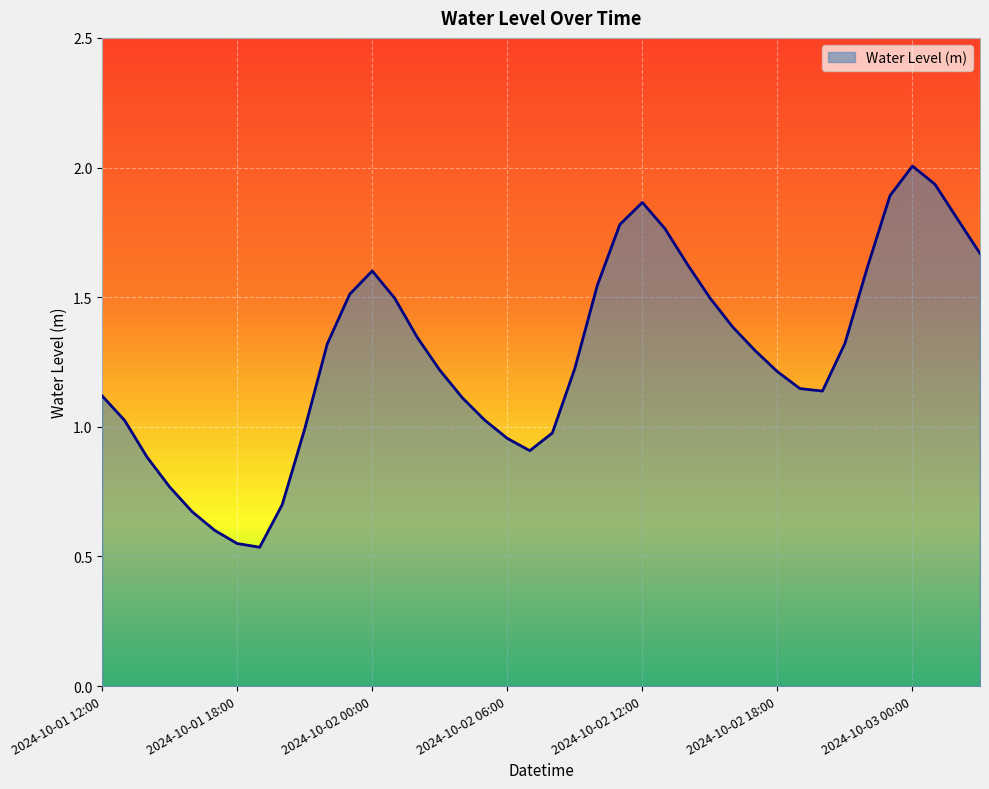

What is the greatest value displayed?

2.0